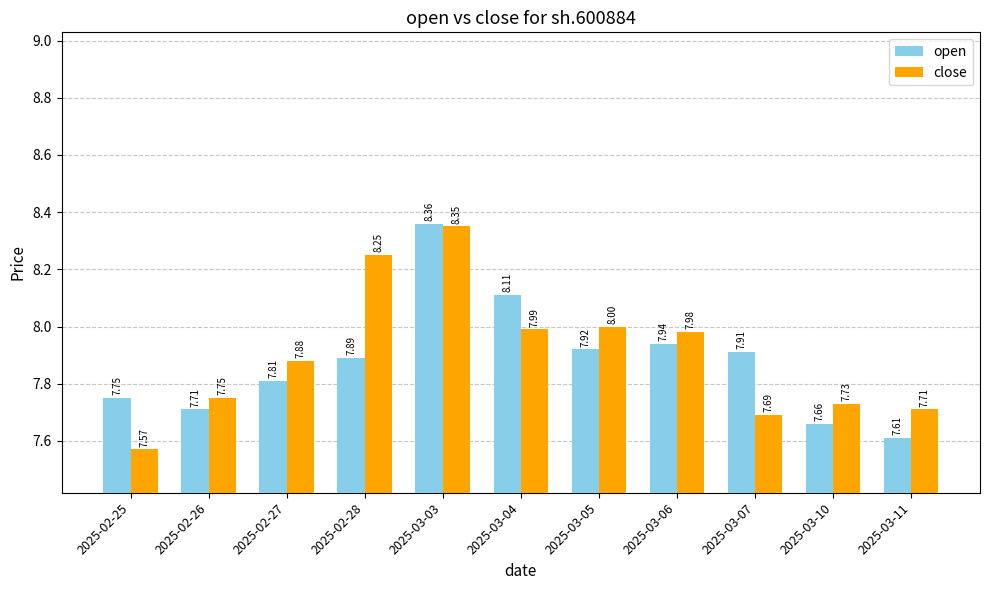

At which label does close reach its minimum?

2025-02-25